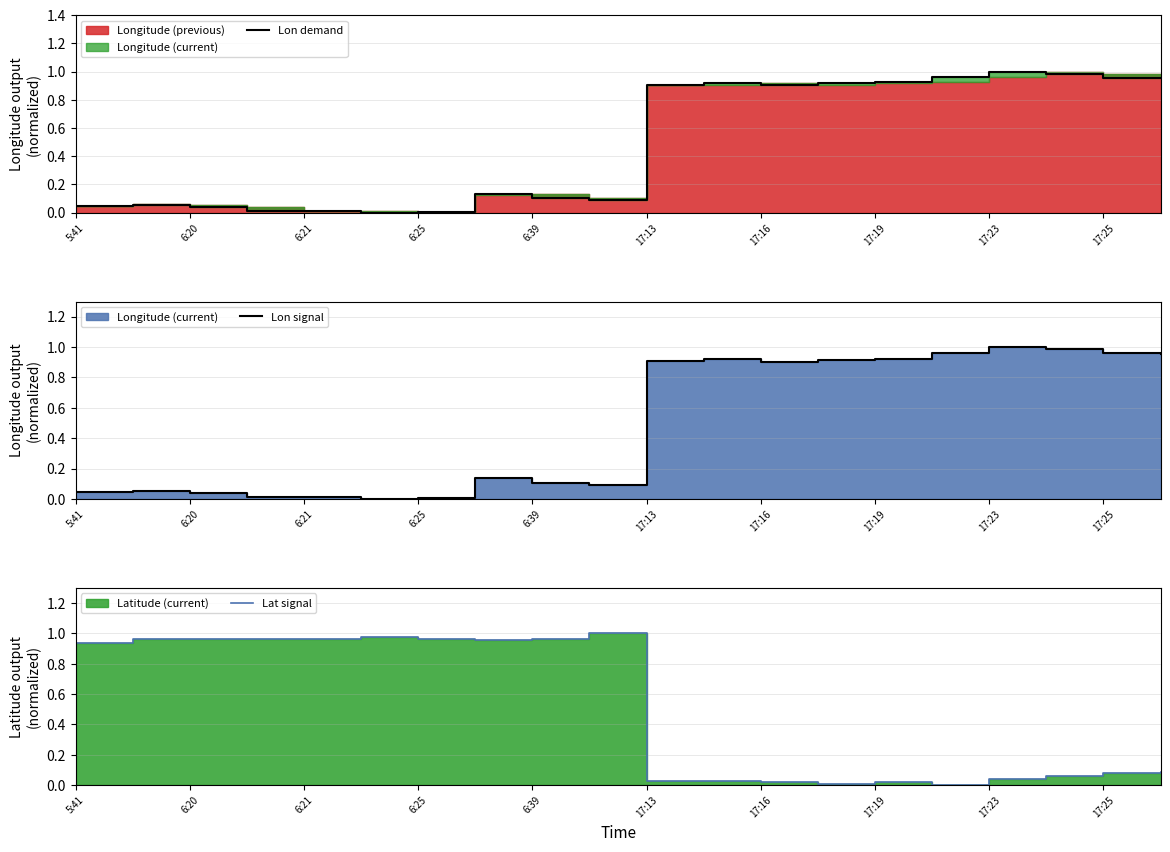

What is the greatest value displayed?

1.0